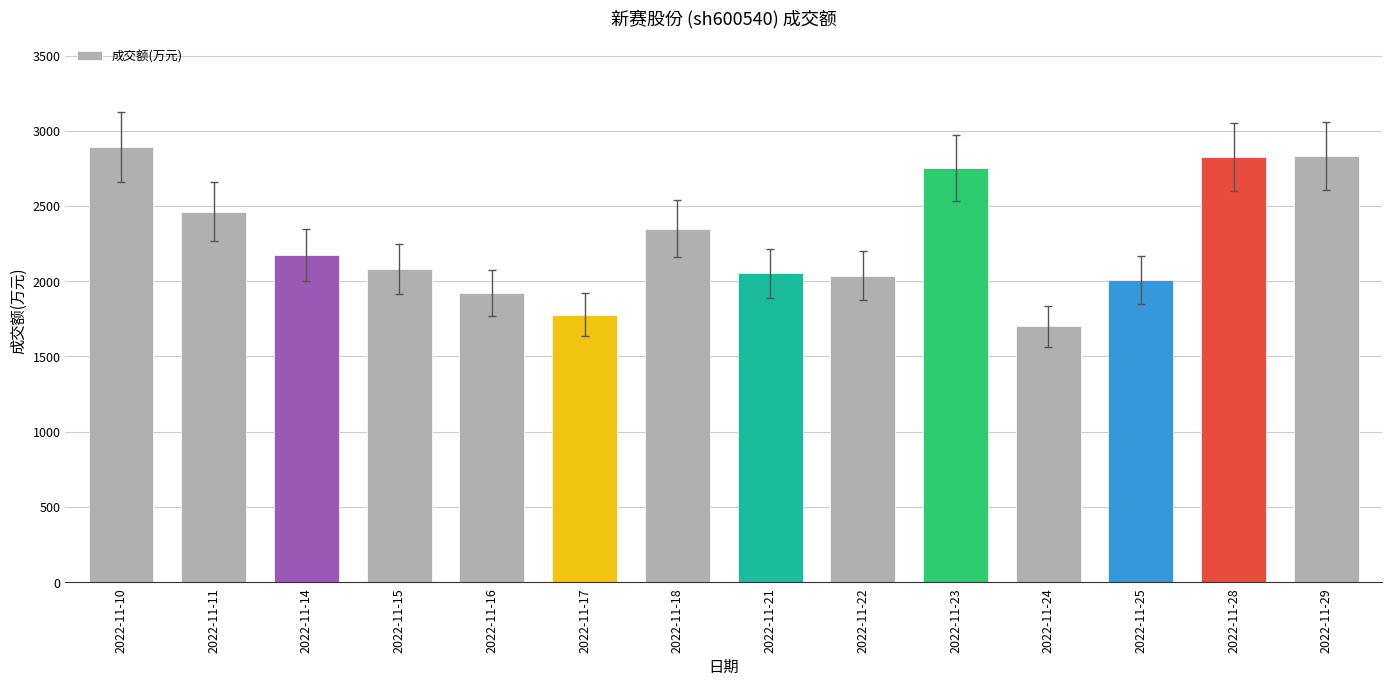

Between 2022-11-18 and 2022-11-28, which is larger?

2022-11-28